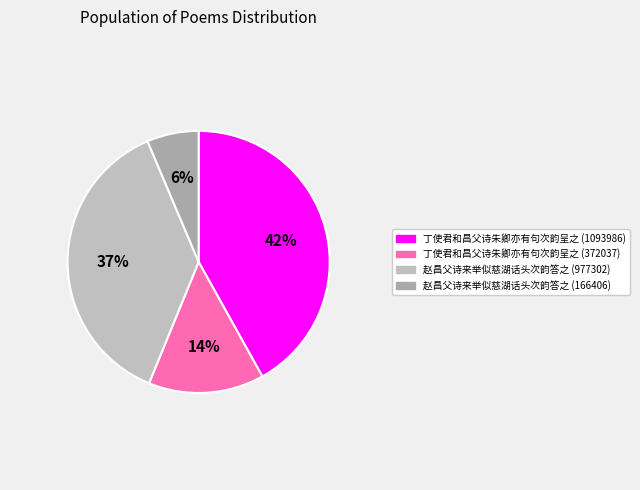

Is it true that 丁使君和昌父诗朱卿亦有句次韵呈之 (372037) is 4% of the pie?

False